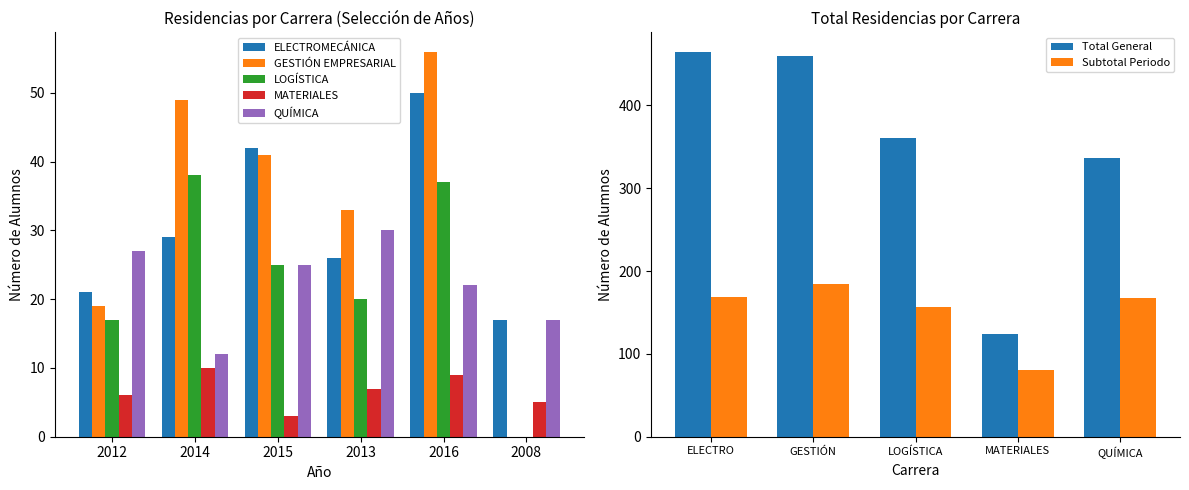

What are all the series names shown in the legend?

ELECTROMECÁNICA, GESTIÓN EMPRESARIAL, LOGÍSTICA, MATERIALES, QUÍMICA